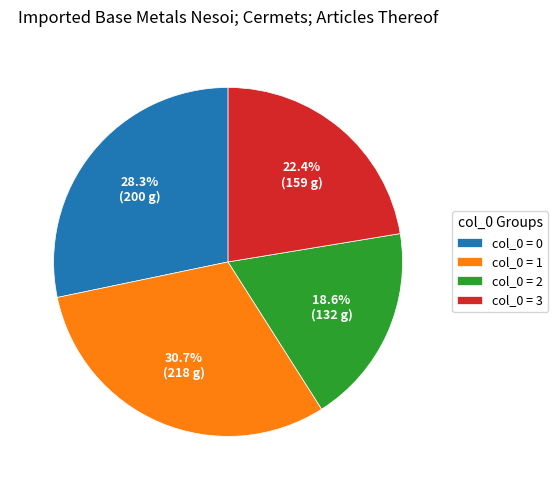

How many slices are in this pie chart?

4